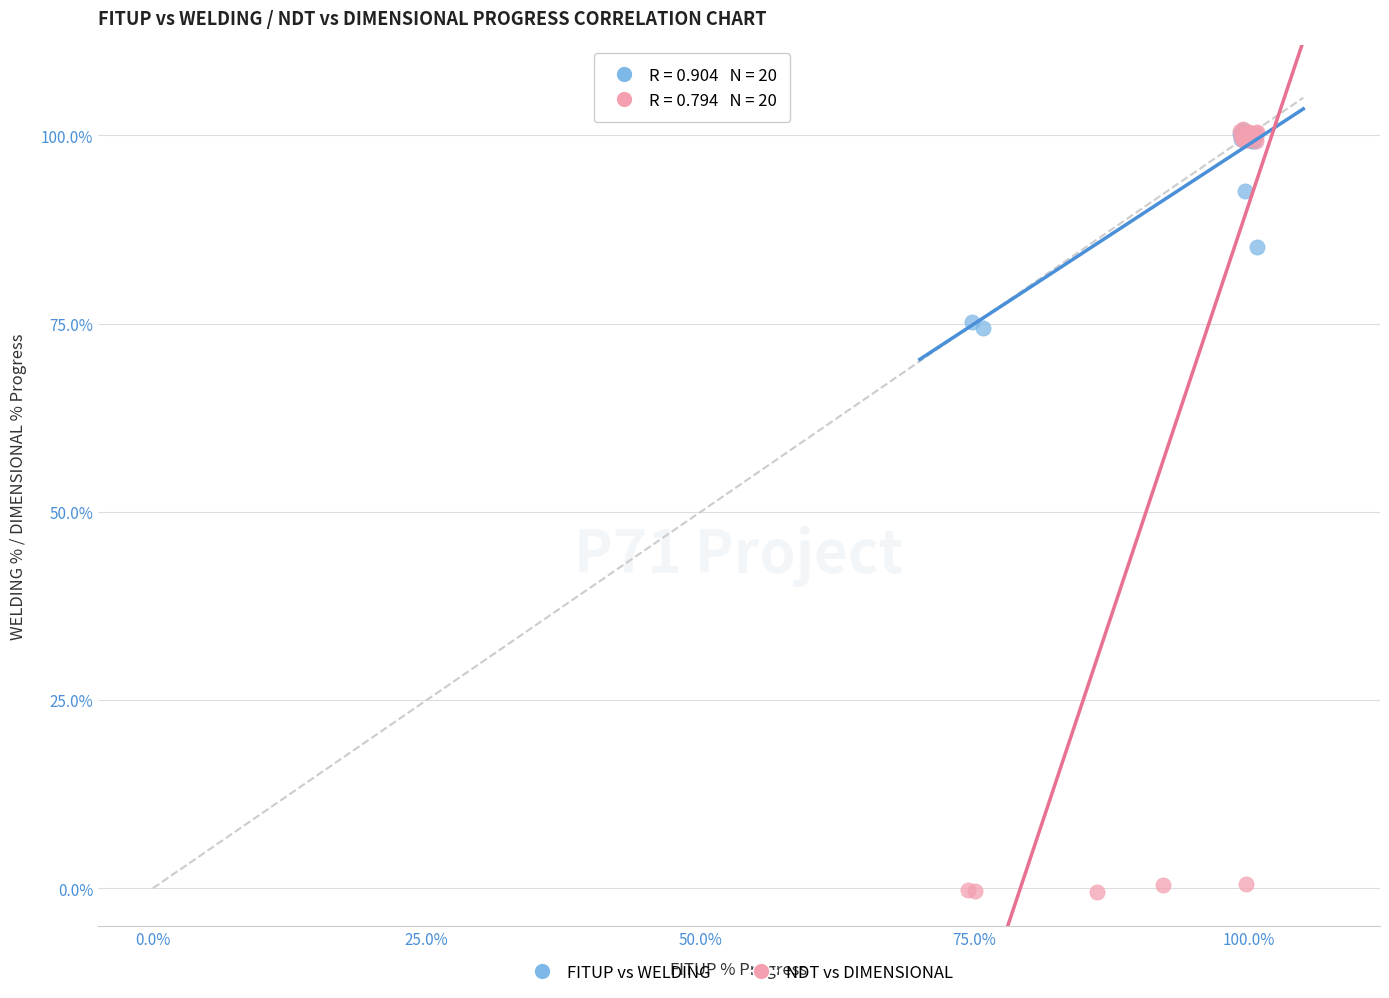

Which series has the widest spread of Y values?

NDT vs DIMENSIONAL